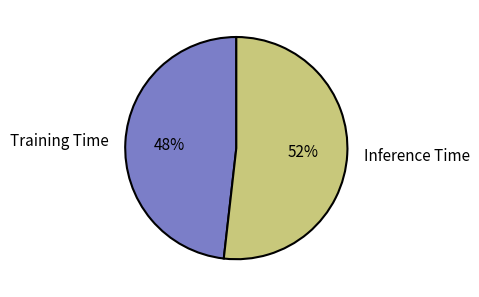

To the nearest percent, what portion does Inference Time represent?

52%